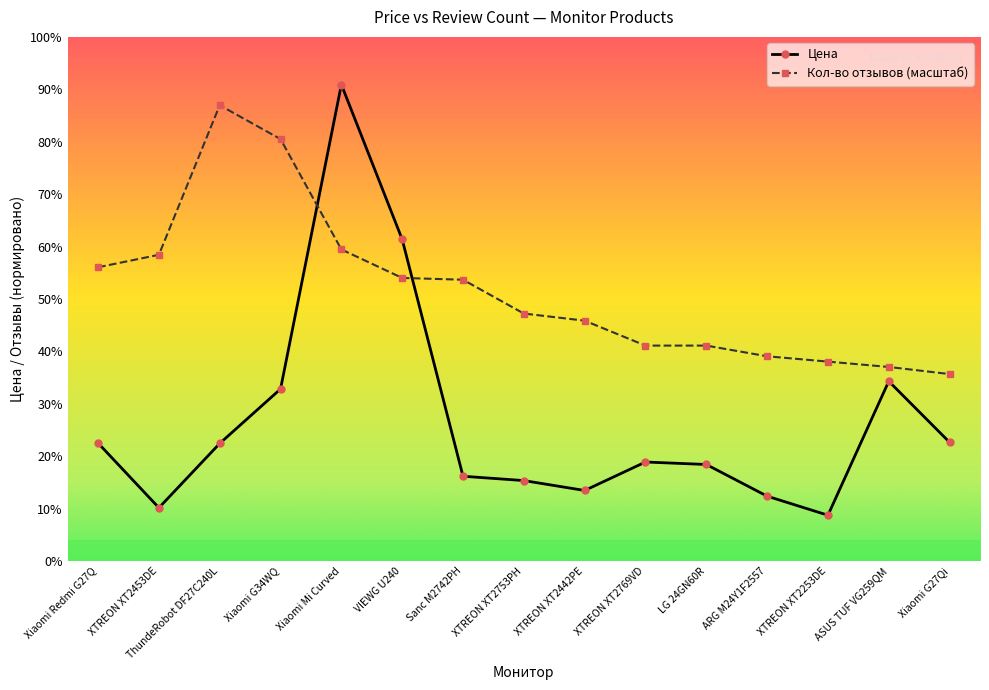

What are all the series names shown in the legend?

Цена, Кол-во отзывов (масштаб)